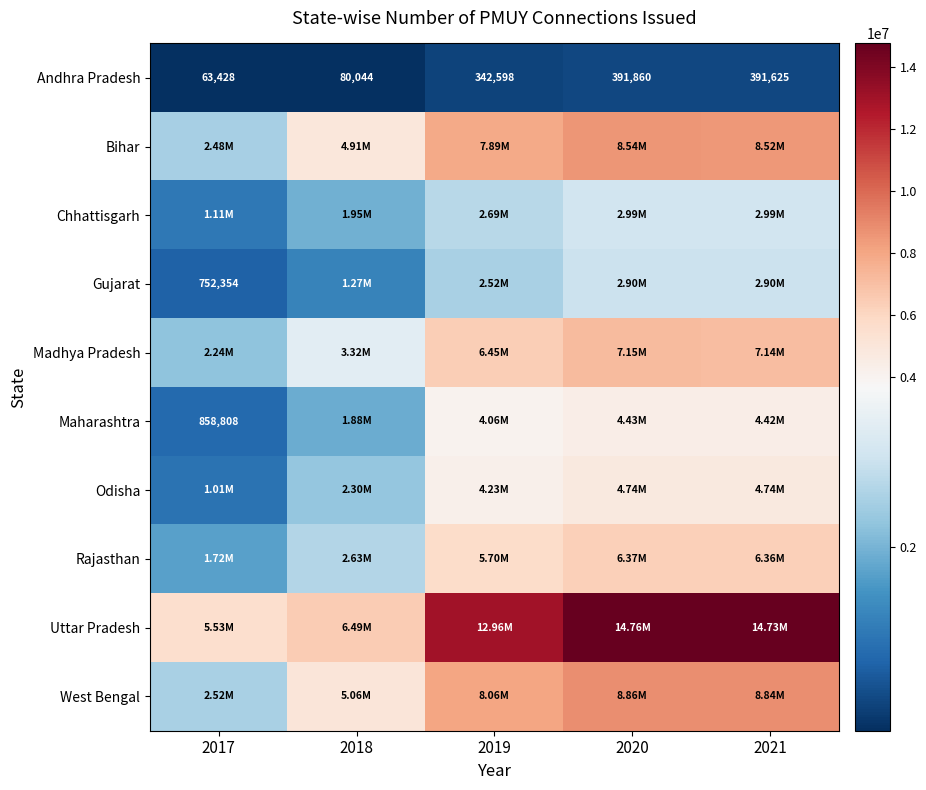

What is the sum of the Andhra Pradesh values at 2017 and 2019?

406026